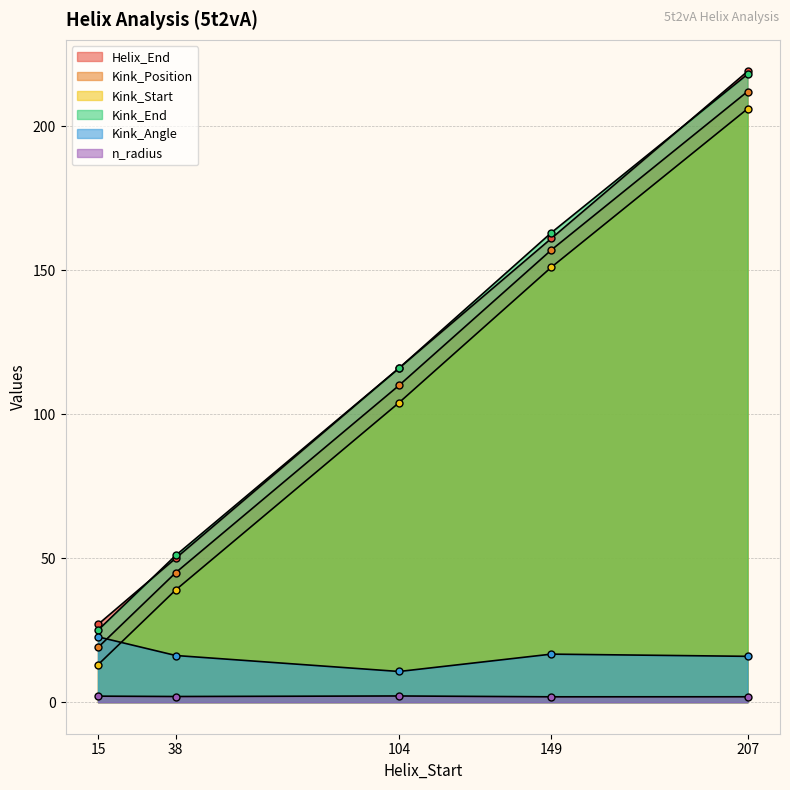

What is the difference between the second highest and minimum values in the Kink_Angle series?

6.0